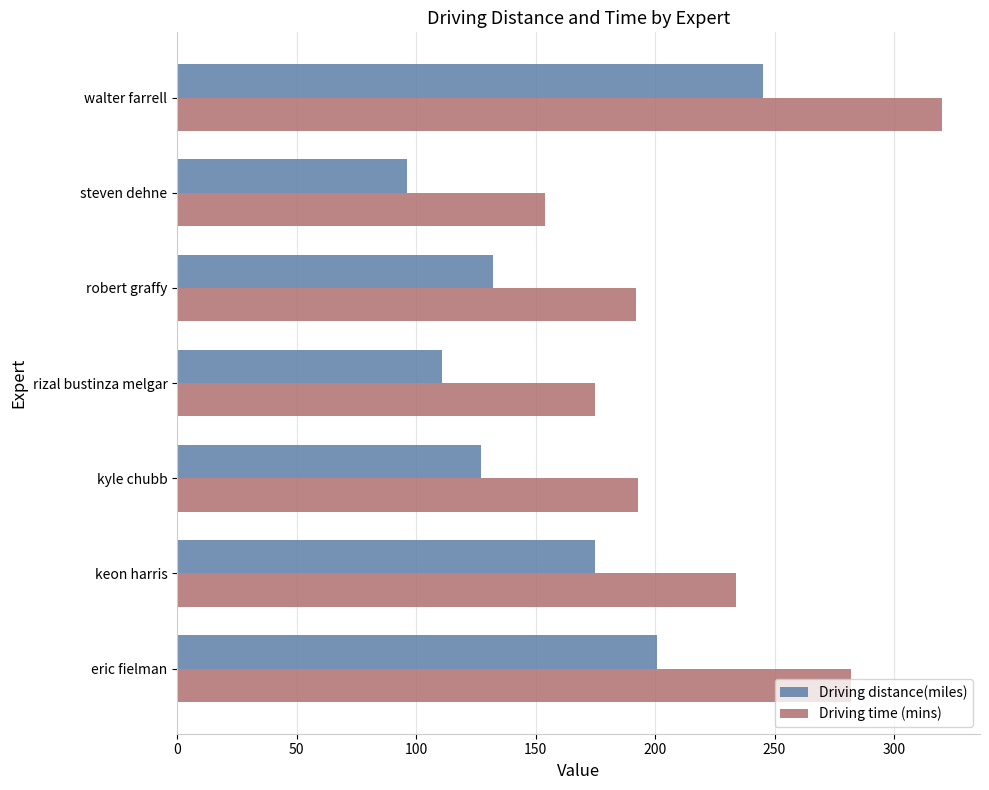

Which series has the largest range (max minus min)?

Driving time (mins)